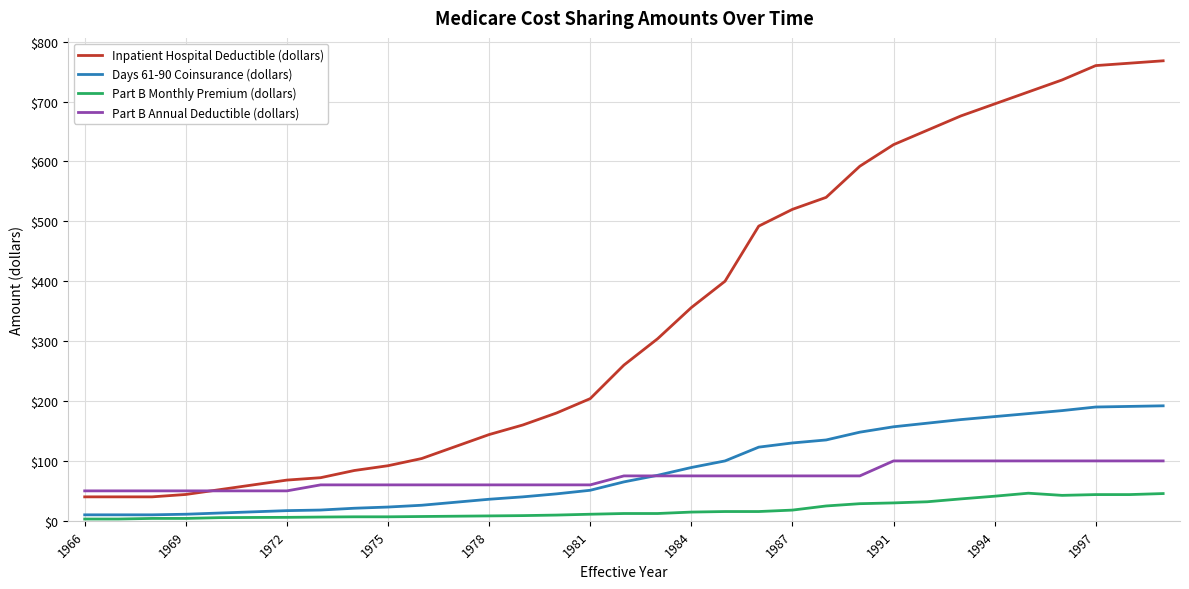

Which series has the largest total across all categories?

Inpatient Hospital Deductible (dollars)